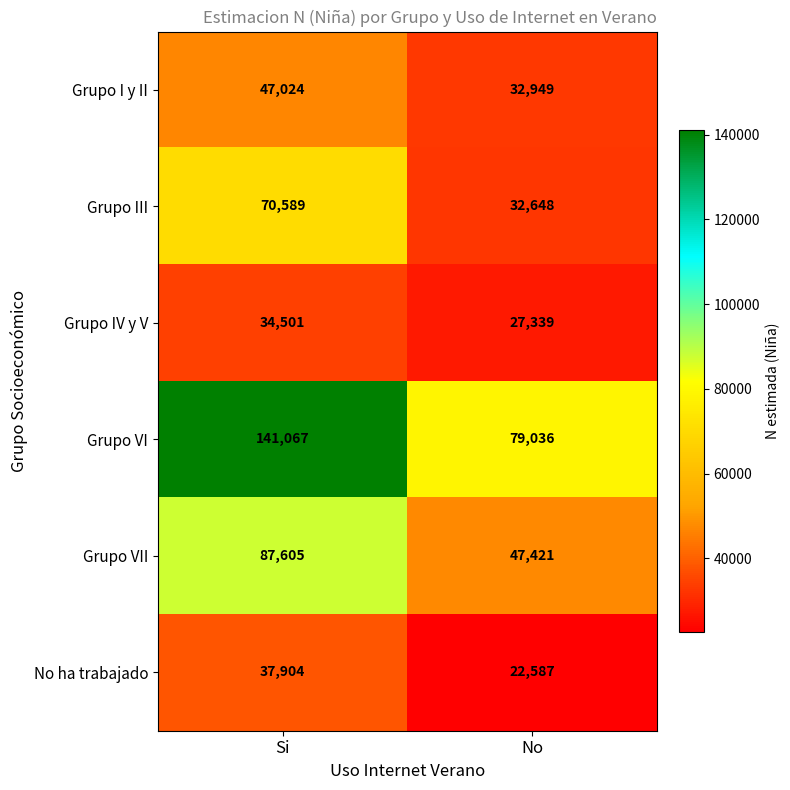

At how many categories does at least one series exceed 97256?

1